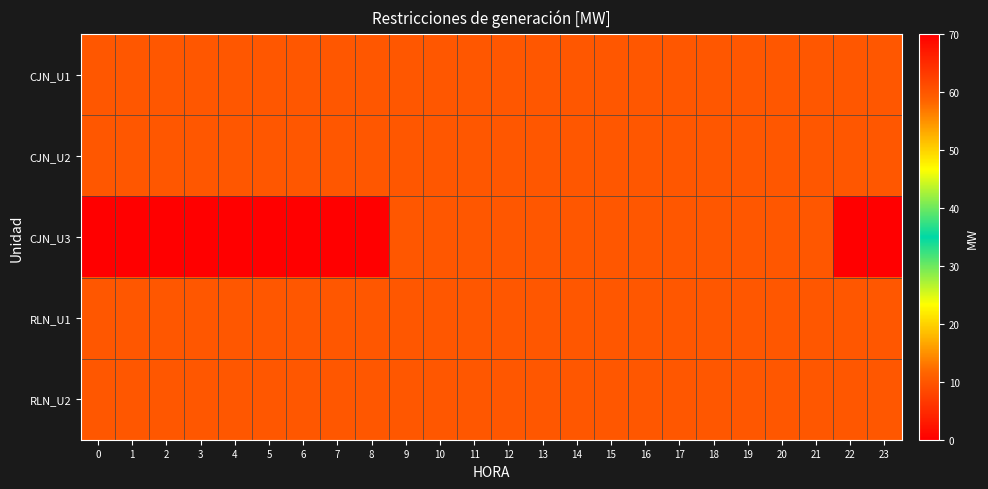

What is the maximum value shown in the chart?

60